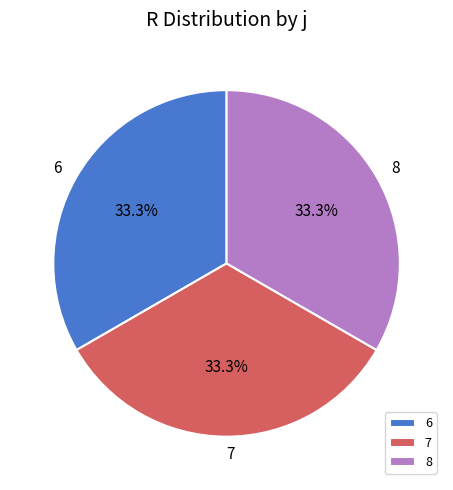

How many slices are in this pie chart?

3